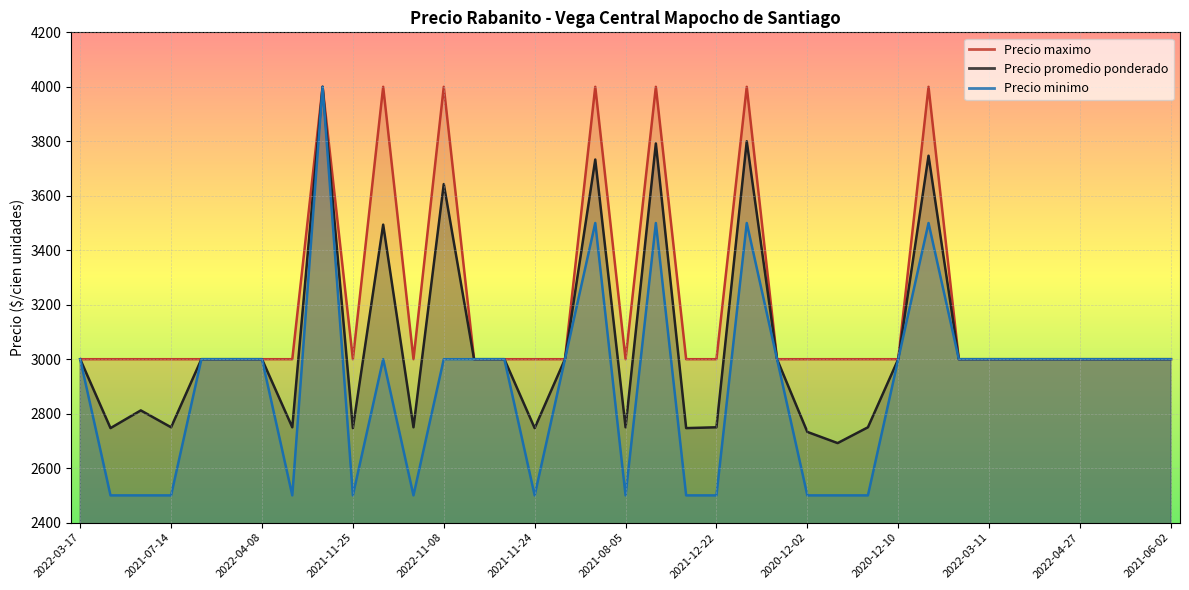

What is the sum of the Precio minimo values at 2022-03-17 and 2022-09-06?

5500